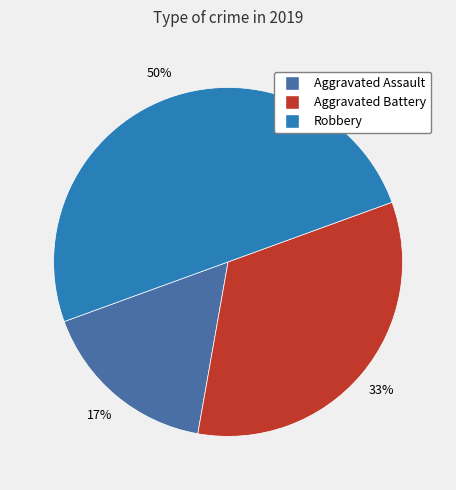

How many segments does this pie chart have?

3